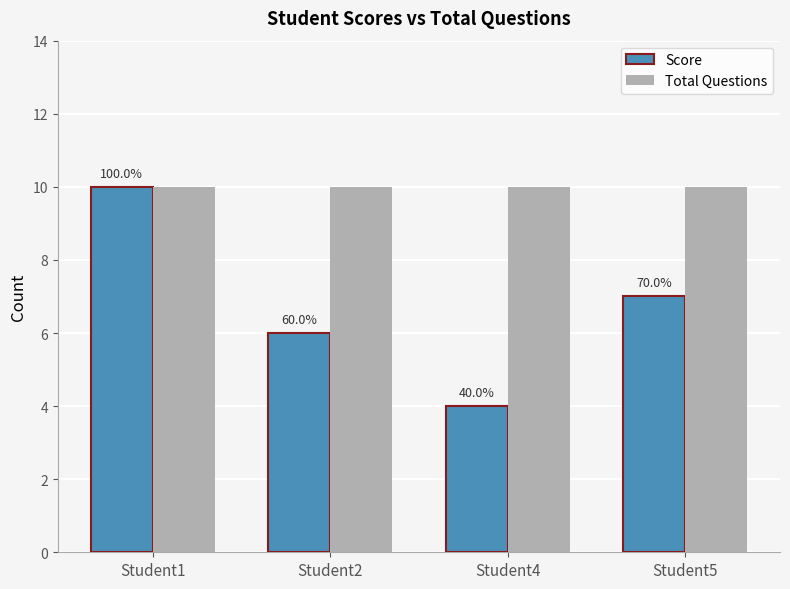

How many bars are there in total?

8